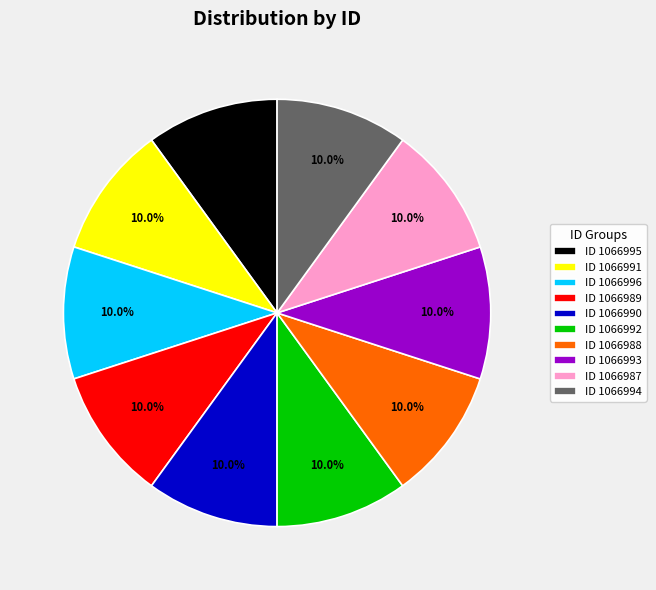

What portion of the pie excludes ID 1066992?

90.0%